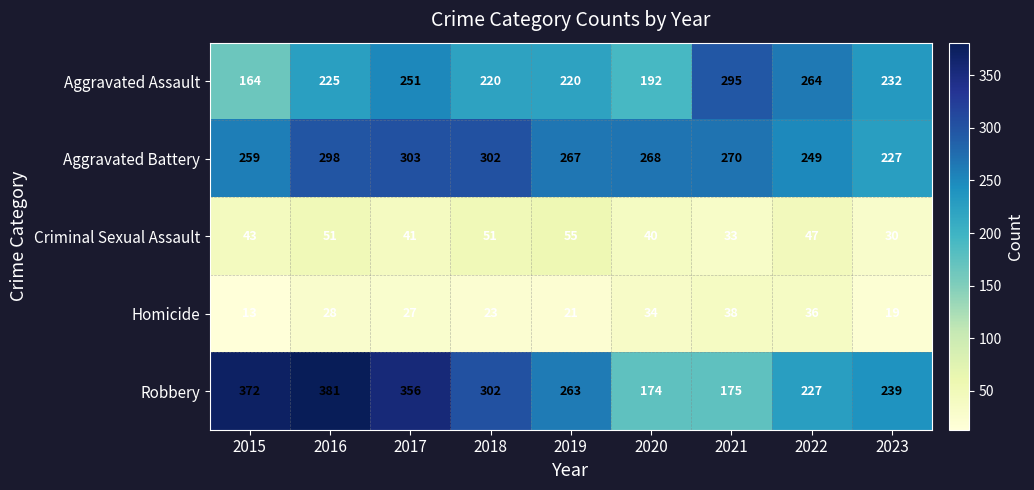

Which series has the largest total across all categories?

Robbery